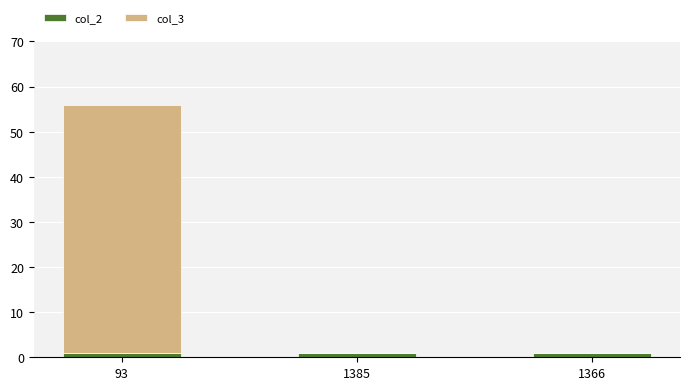

Count the number of data series in this chart.

2